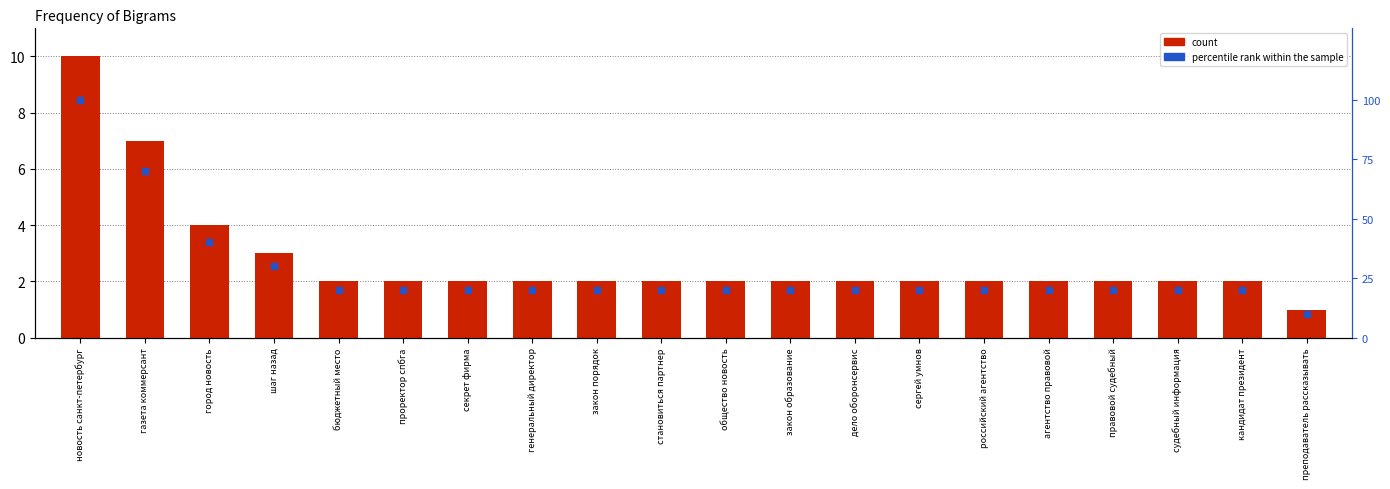

Which series reaches the minimum Y coordinate?

count